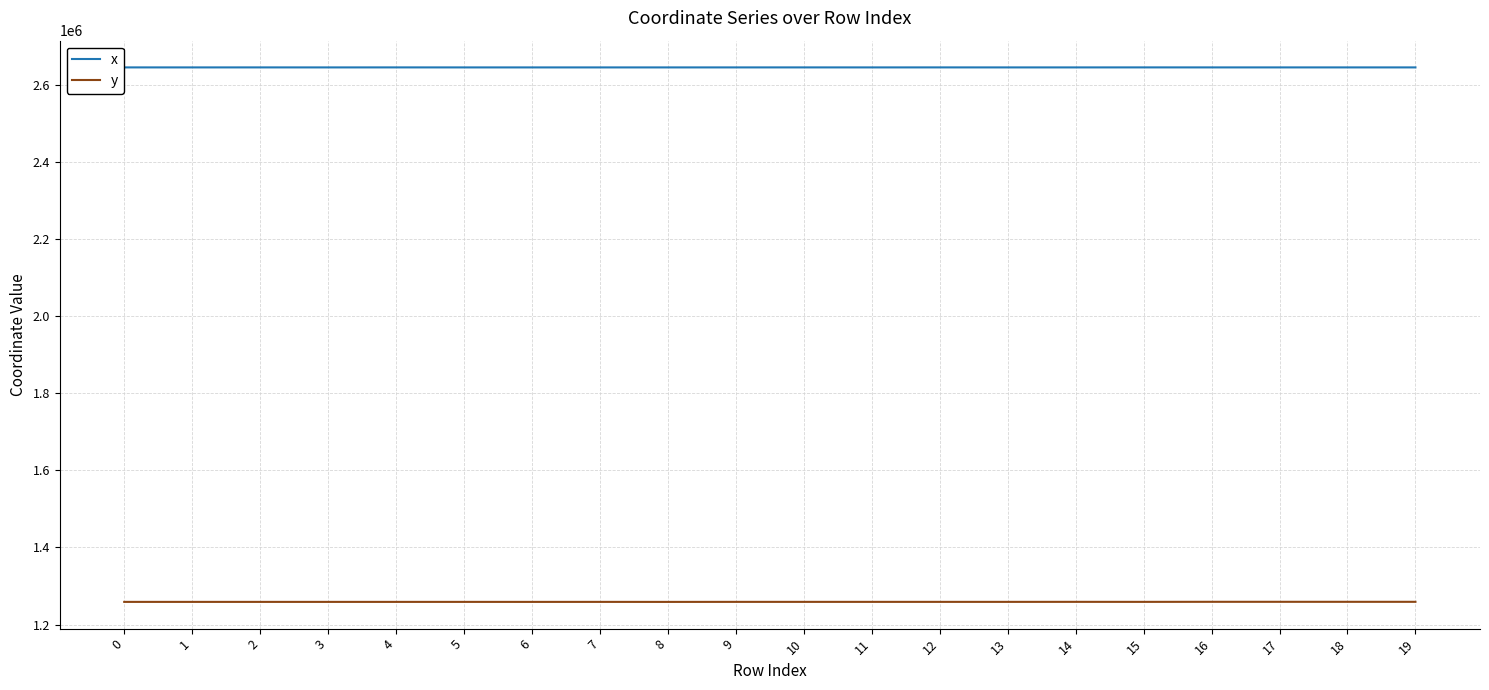

What is the sum of all y values?

25177097.7